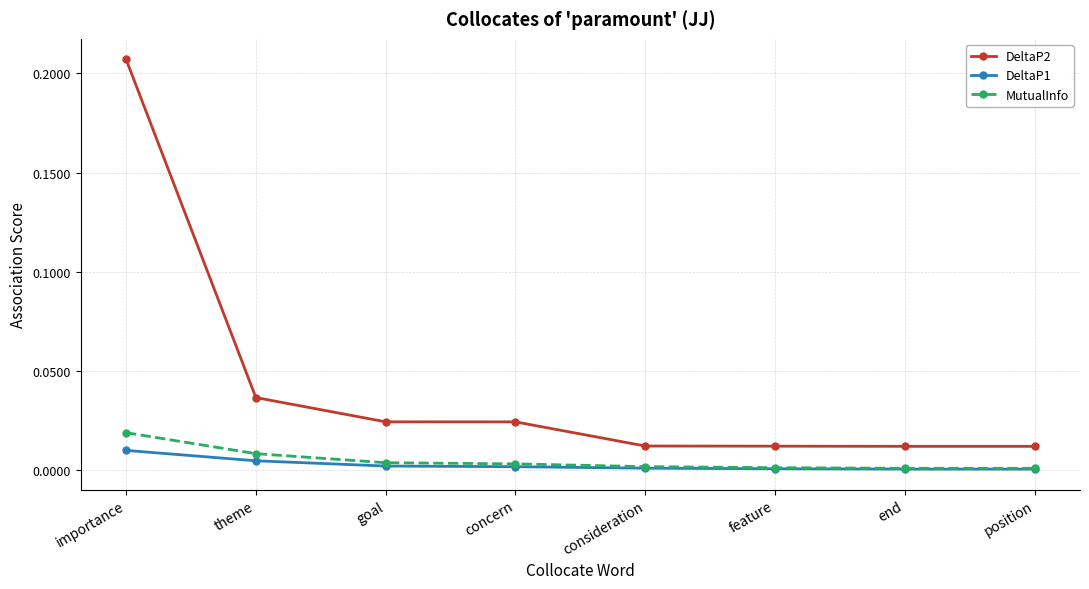

What is the label of the 6th point from the right?

goal